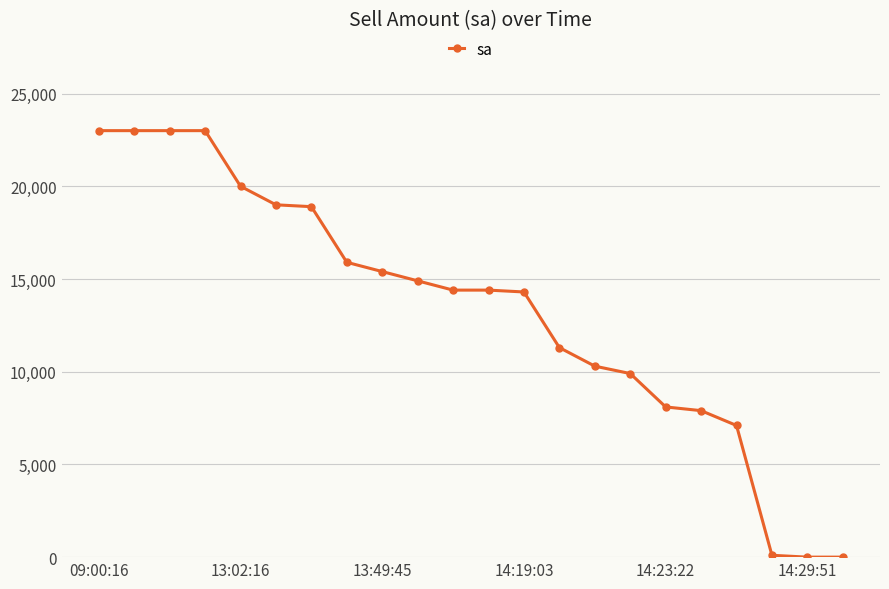

What is the greatest value displayed?

23000